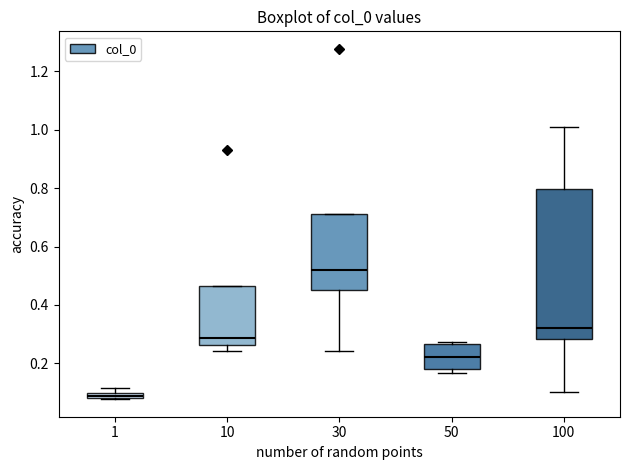

Comparing the boxes themselves (not the whiskers), which one is the tallest?

100